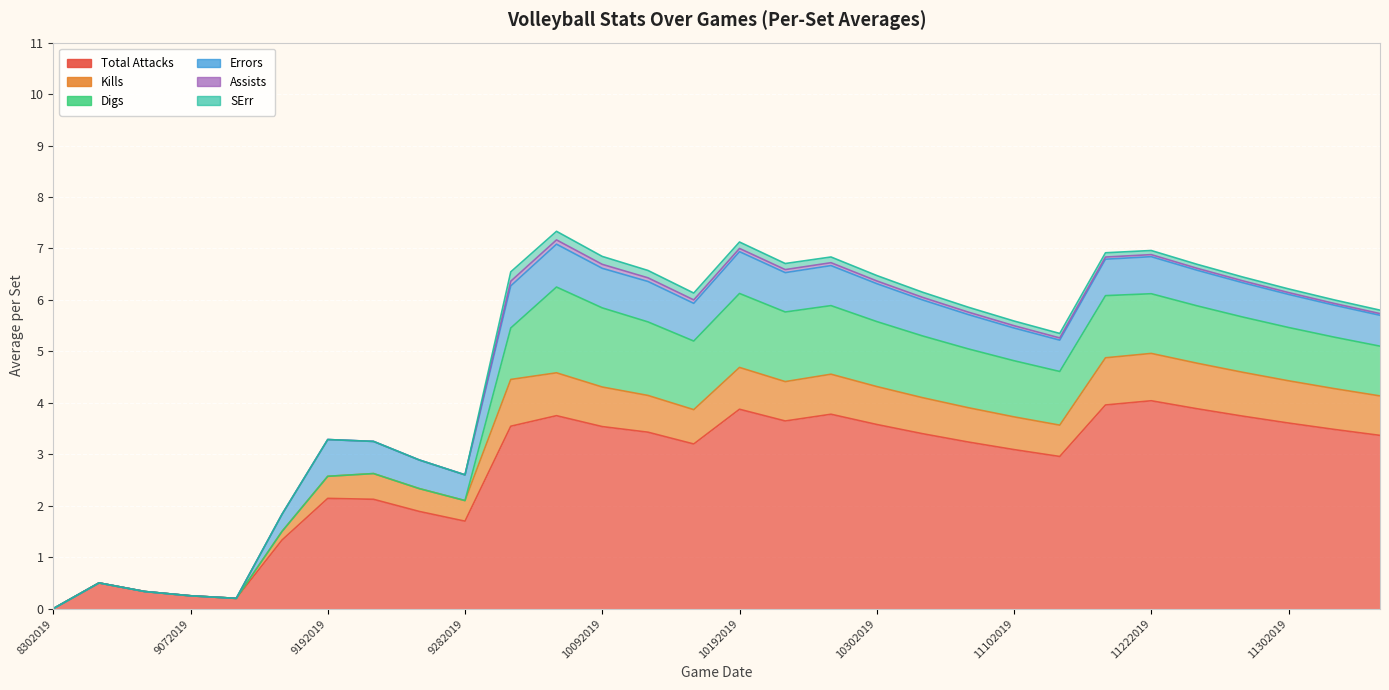

Reading left to right, transcribe all the data shown in this chart.

Total Attacks: 0.0	0.5	0.3	0.2	0.2	1.3	2.1	2.1	1.9	1.7	3.5	3.8	3.5	3.4	3.2	3.9	3.6	3.8	3.6	3.4	3.2	3.1	3.0	4.0	4.0	3.9	3.7	3.6	3.5	3.4
Kills: 0.0	0.0	0.0	0.0	0.0	0.2	0.4	0.5	0.4	0.4	0.9	0.8	0.8	0.7	0.7	0.8	0.8	0.8	0.7	0.7	0.7	0.6	0.6	0.9	0.9	0.9	0.9	0.8	0.8	0.8
Digs: 0.0	0.0	0.0	0.0	0.0	0.0	0.0	0.0	0.0	0.0	1.0	1.7	1.5	1.4	1.3	1.4	1.4	1.3	1.3	1.2	1.1	1.1	1.0	1.2	1.2	1.1	1.1	1.0	1.0	1.0
Errors: 0.0	0.0	0.0	0.0	0.0	0.3	0.7	0.6	0.6	0.5	0.8	0.8	0.8	0.8	0.7	0.8	0.8	0.8	0.7	0.7	0.7	0.6	0.6	0.7	0.7	0.7	0.7	0.6	0.6	0.6
Assists: 0.0	0.0	0.0	0.0	0.0	0.0	0.0	0.0	0.0	0.0	0.1	0.1	0.1	0.1	0.1	0.1	0.1	0.1	0.1	0.1	0.0	0.0	0.0	0.0	0.0	0.0	0.0	0.0	0.0	0.0
SErr: 0.0	0.0	0.0	0.0	0.0	0.0	0.0	0.0	0.0	0.0	0.2	0.2	0.2	0.1	0.1	0.1	0.1	0.1	0.1	0.1	0.1	0.1	0.1	0.1	0.1	0.1	0.1	0.1	0.1	0.1